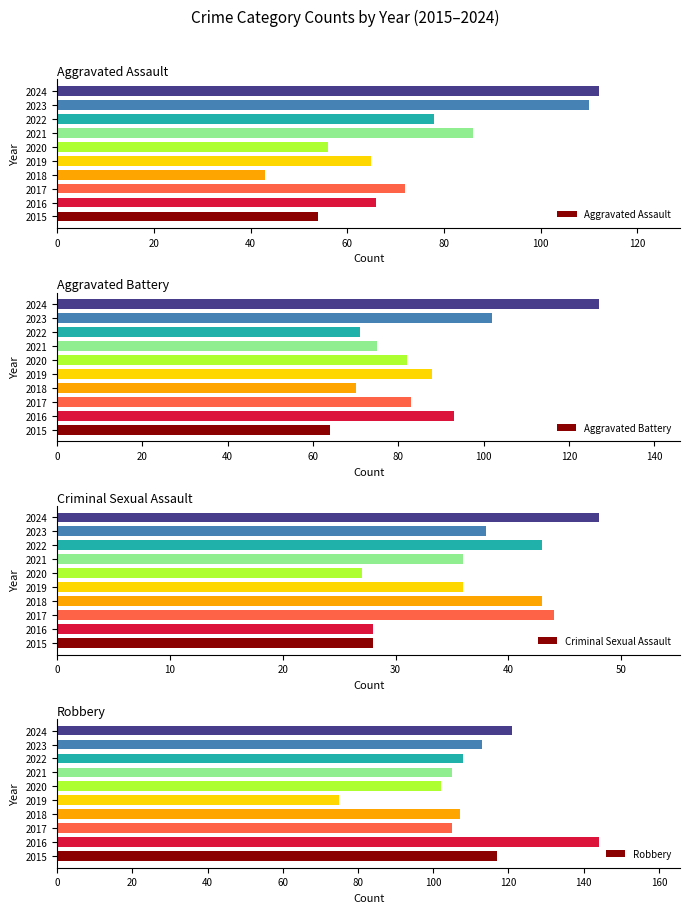

What is the sum of all Robbery values?

1097